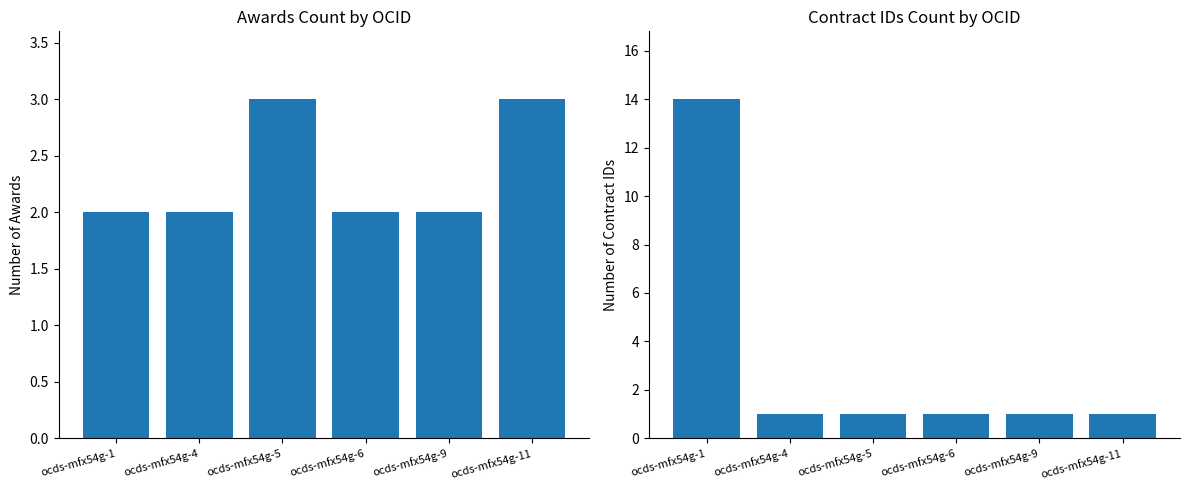

What is the maximum value for award_count?

3